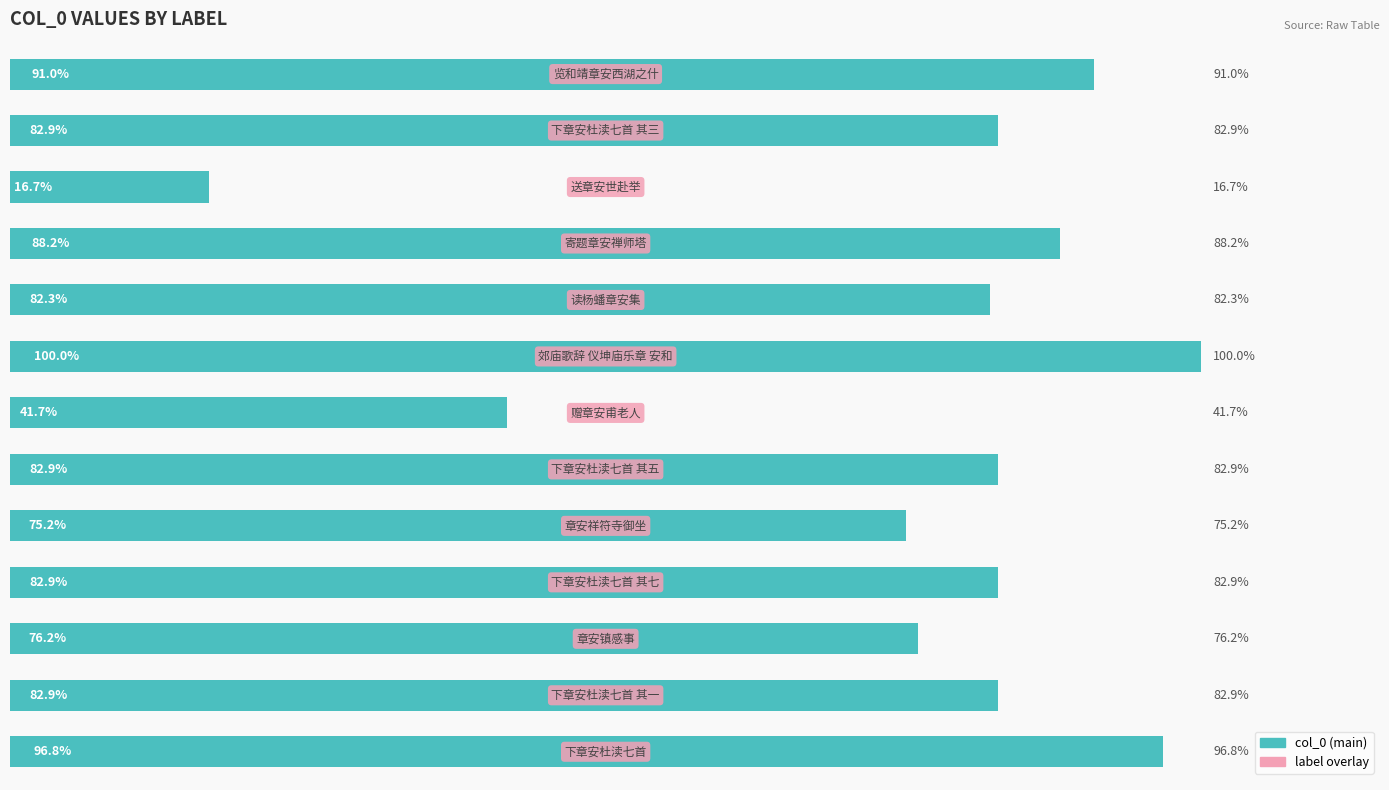

Are the bars horizontal?

Yes